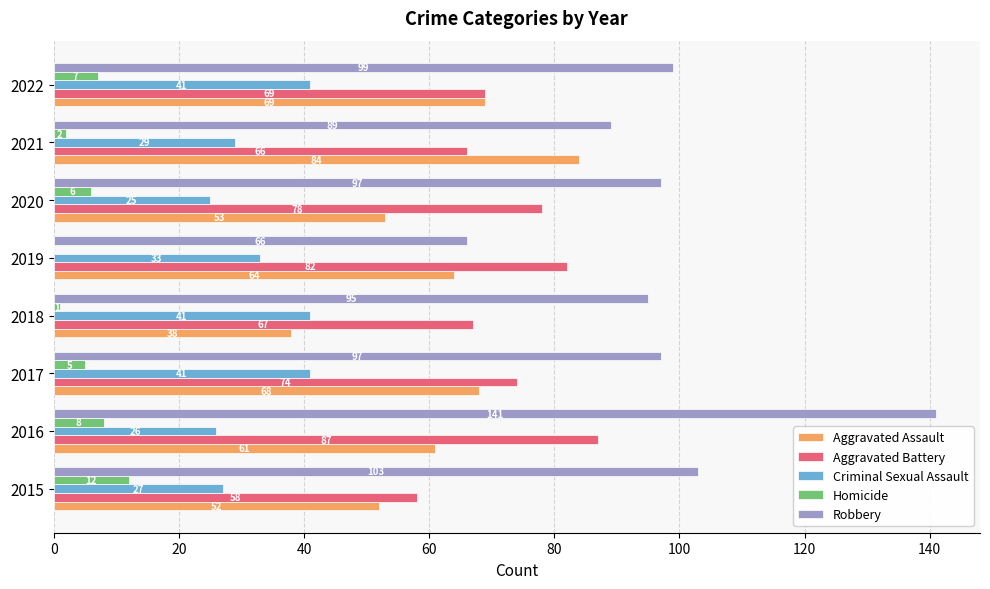

Count the number of categories in the chart.

8